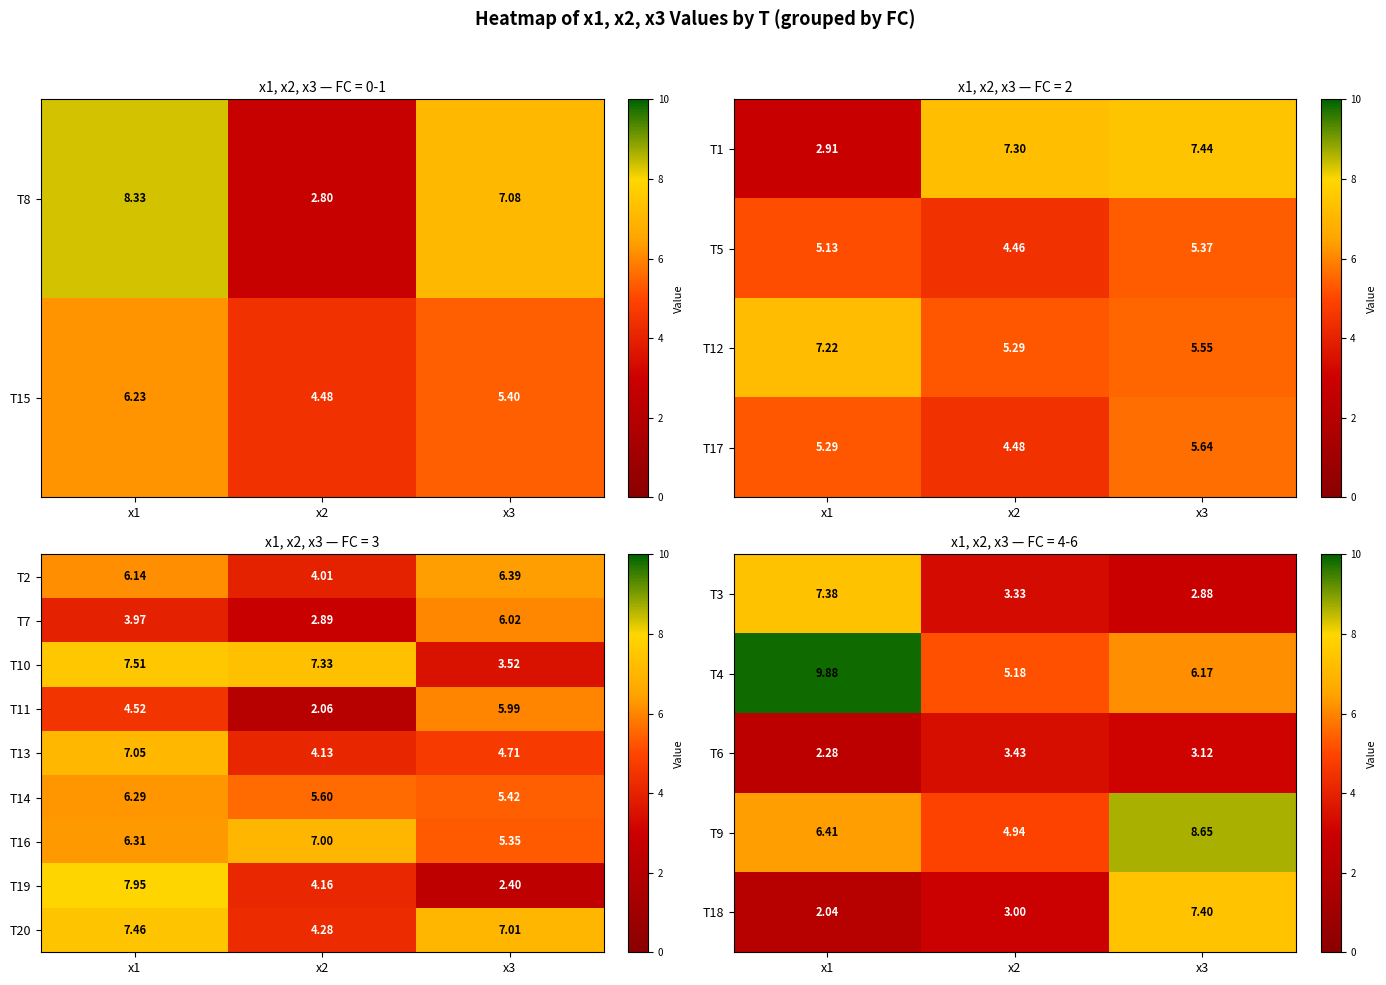

Is the value of T6 at x2 greater than the value of T18 at x1?

Yes